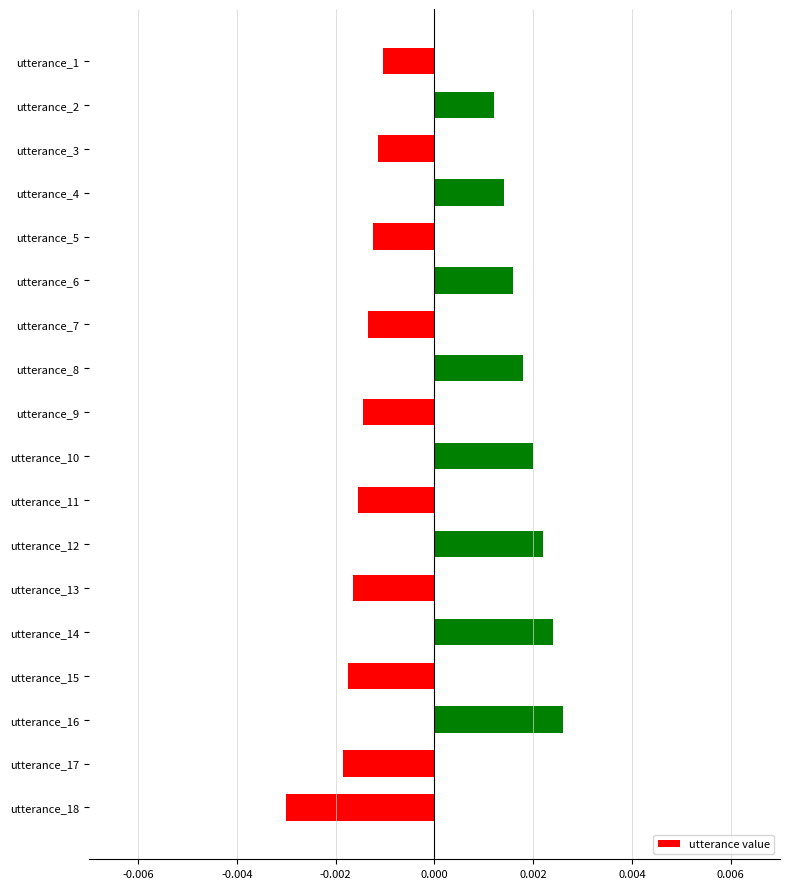

How many values are above zero?

8